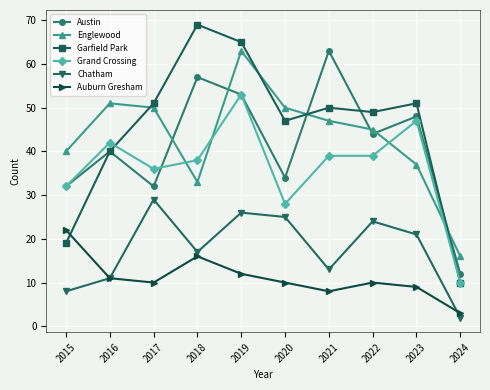

What is the sum of all Austin values?

415